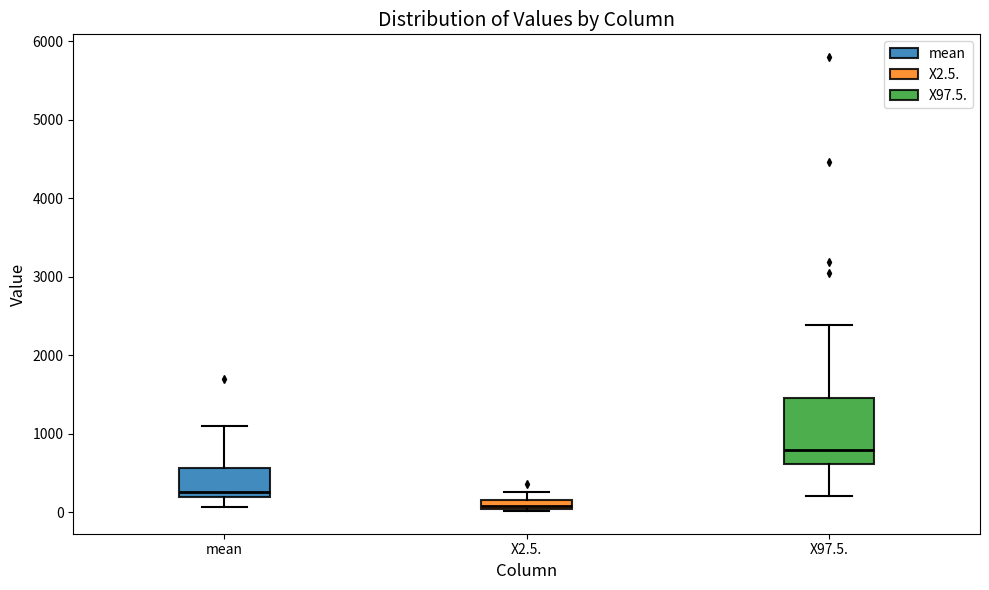

Where is the upper edge of the box for X97.5. on the y-axis? The values are not printed on the chart, so give them approximately, as read against the axis.

1500